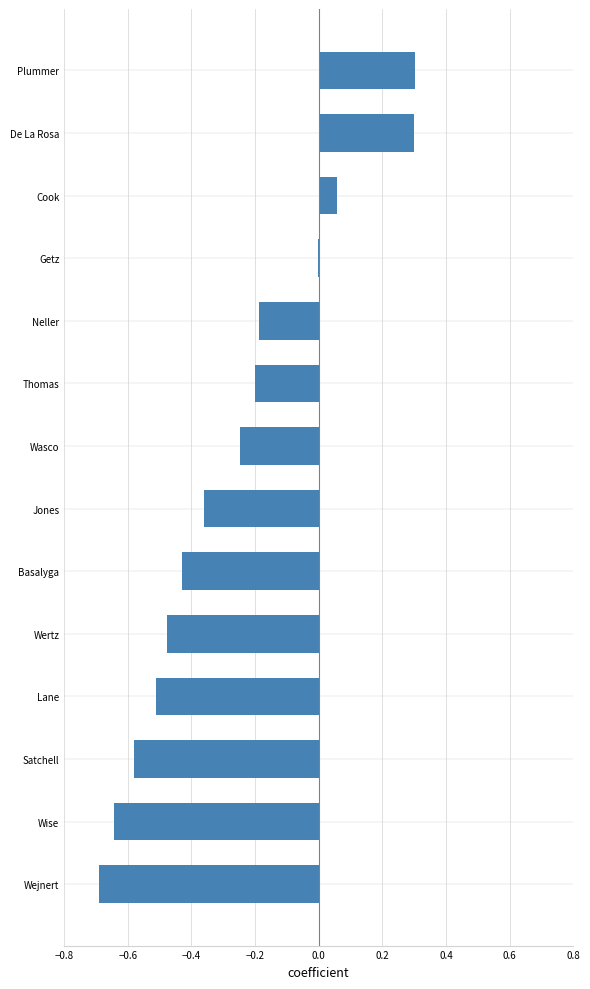

Which has a higher value, Wejnert or Basalyga?

Basalyga